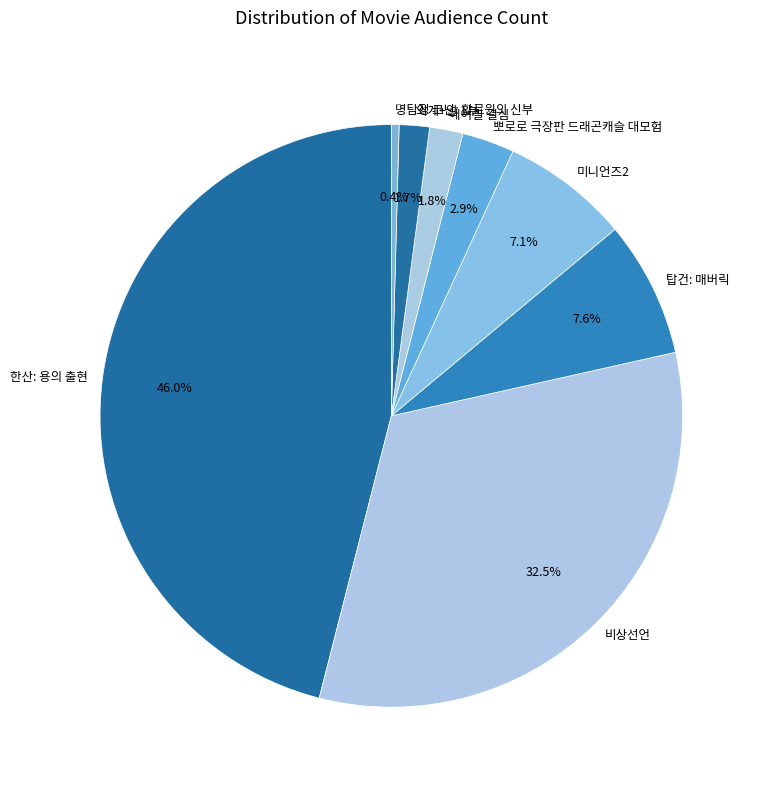

What percentage is NOT represented by 뽀로로 극장판 드래곤캐슬 대모험?

97.1%